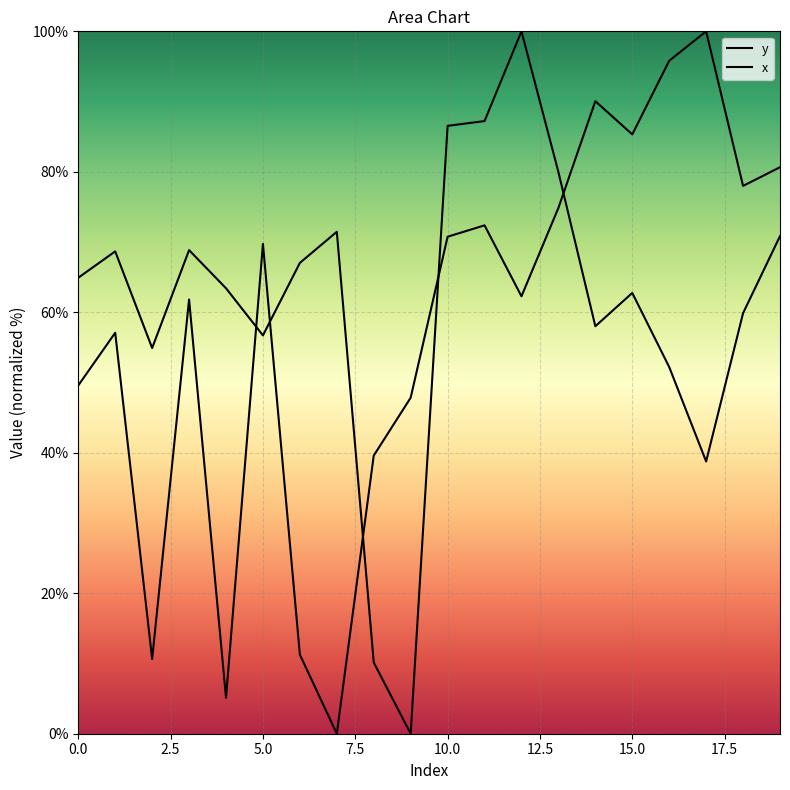

Rank the series by their maximum value, from lowest to highest.

y, x